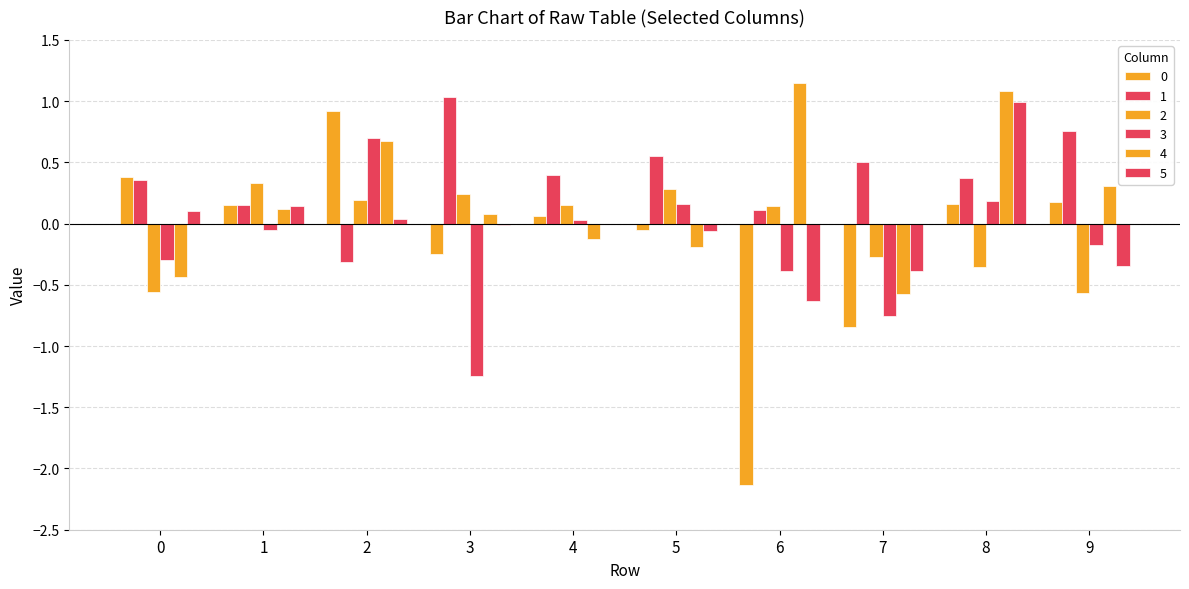

Reading left to right, transcribe all the data shown in this chart.

0: 0.4	0.2	0.9	-0.2	0.1	-0.1	-2.1	-0.8	0.2	0.2
1: 0.4	0.2	-0.3	1.0	0.4	0.6	0.1	0.5	0.4	0.8
2: -0.6	0.3	0.2	0.2	0.2	0.3	0.1	-0.3	-0.4	-0.6
3: -0.3	-0.0	0.7	-1.2	0.0	0.2	-0.4	-0.8	0.2	-0.2
4: -0.4	0.1	0.7	0.1	-0.1	-0.2	1.1	-0.6	1.1	0.3
5: 0.1	0.1	0.0	-0.0	-0.0	-0.1	-0.6	-0.4	1.0	-0.3